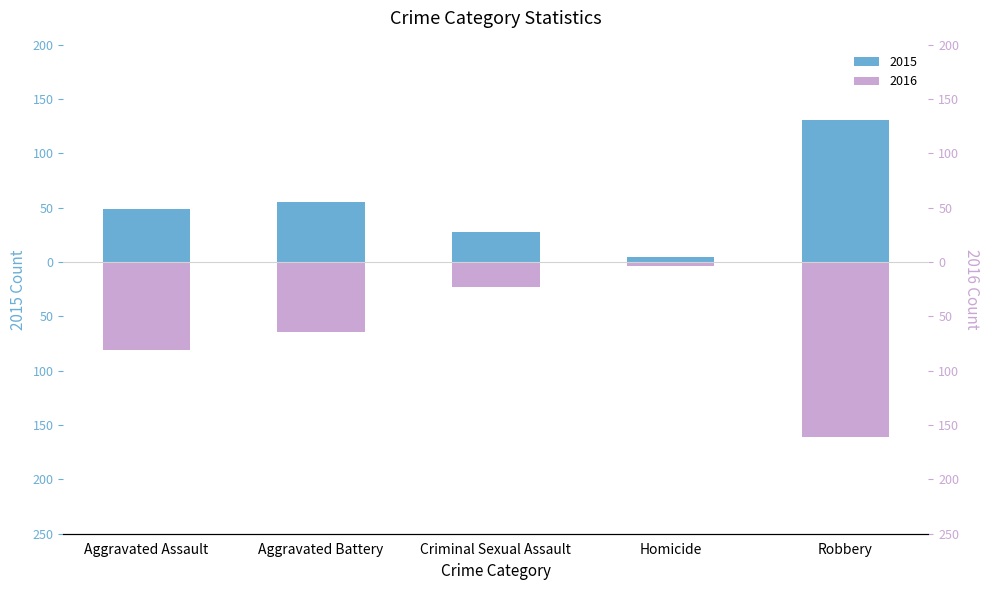

Count the number of data series in this chart.

2